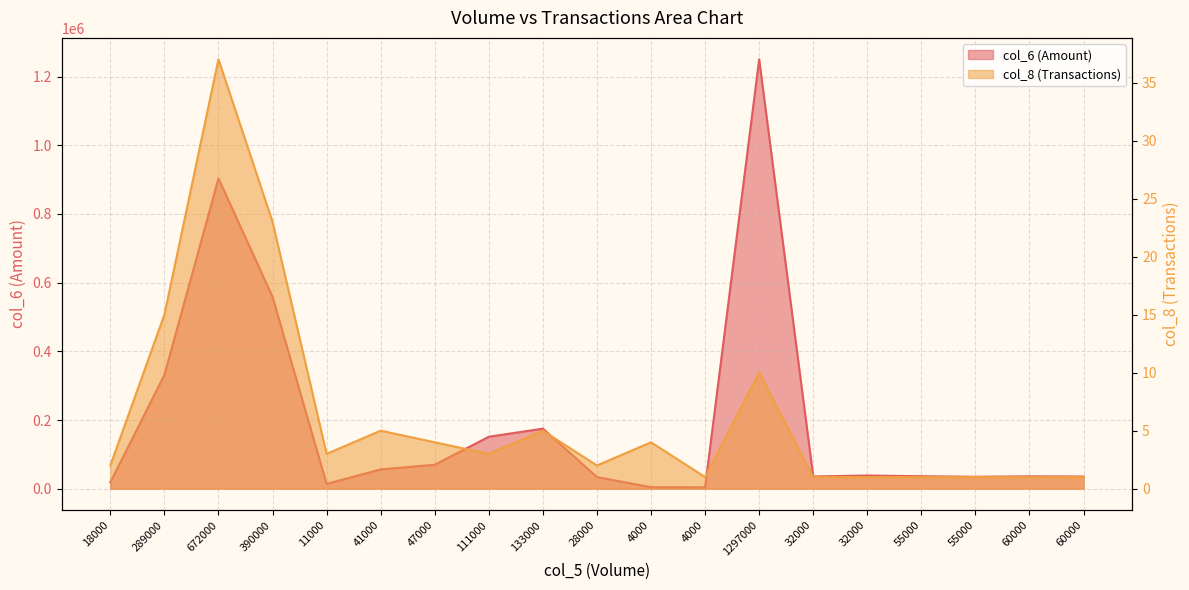

Rank the series by their average value, from lowest to highest.

col_8, col_6